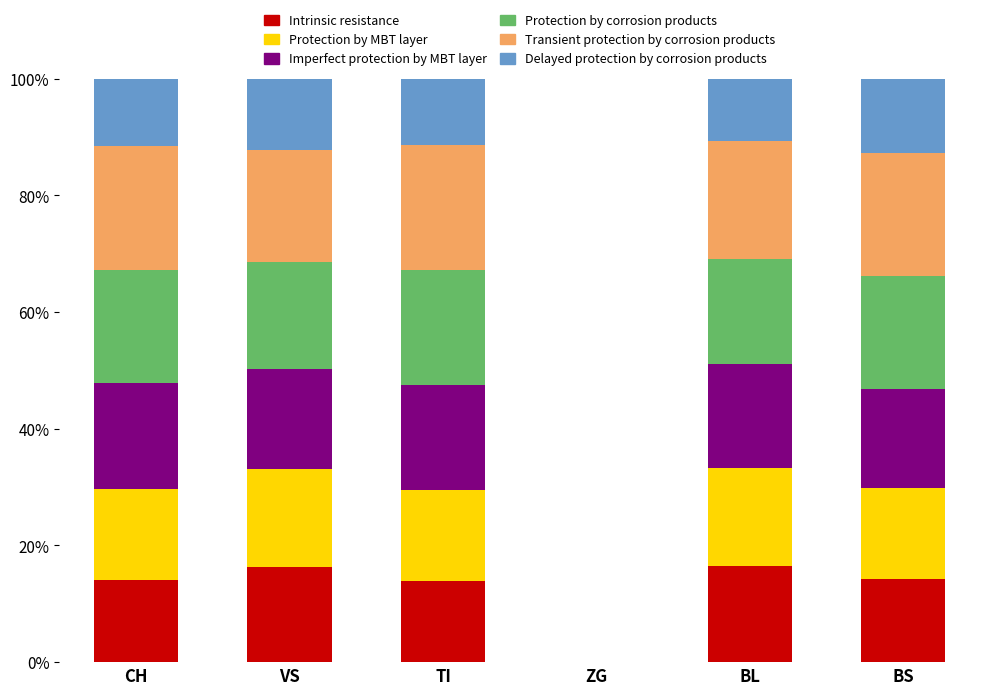

True or false: Intrinsic resistance has a value of 4.6 at TI.

False